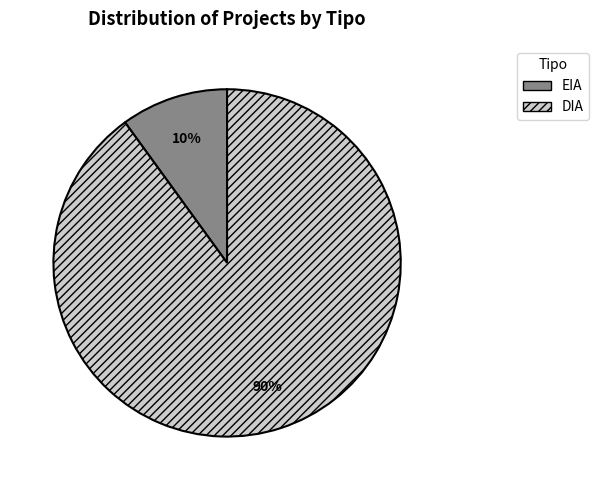

What percentage is the DIA slice, to the nearest percent?

90%